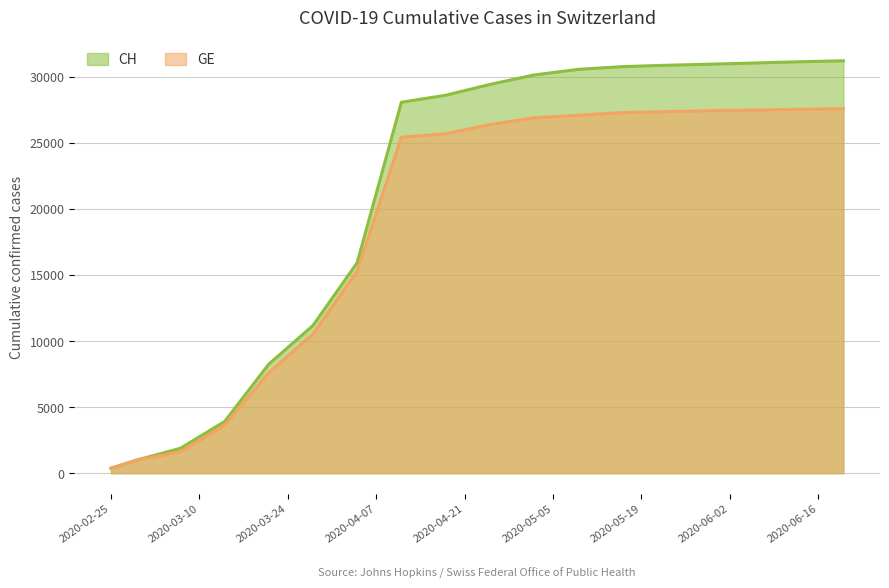

At 2020-06-06, list the series in order from largest to smallest.

CH, GE